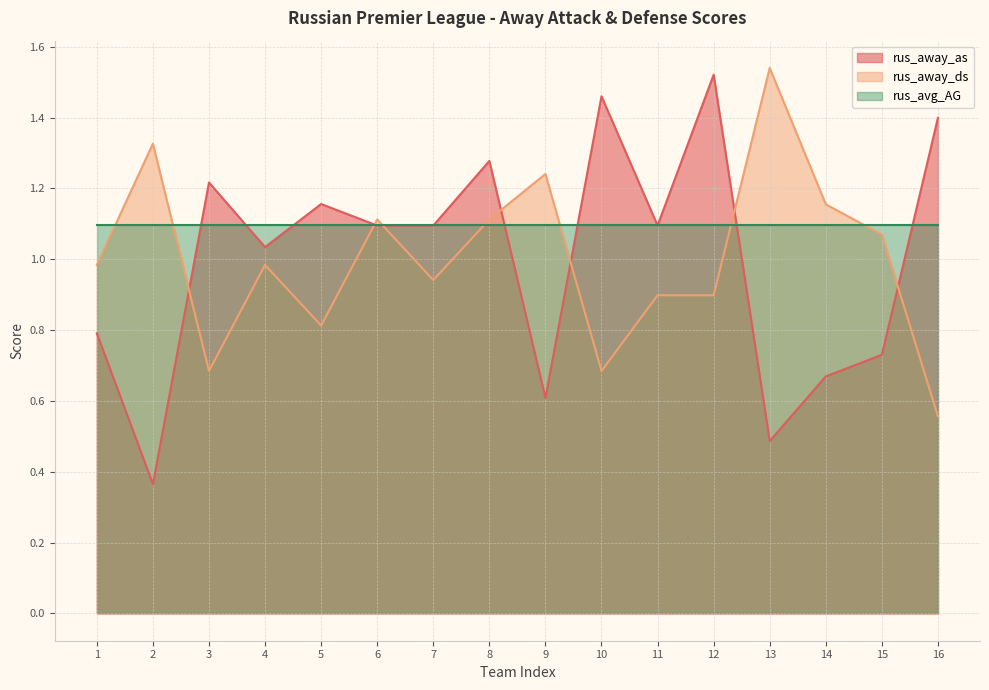

What are all the series names shown in the legend?

rus_away_as, rus_away_ds, rus_avg_AG